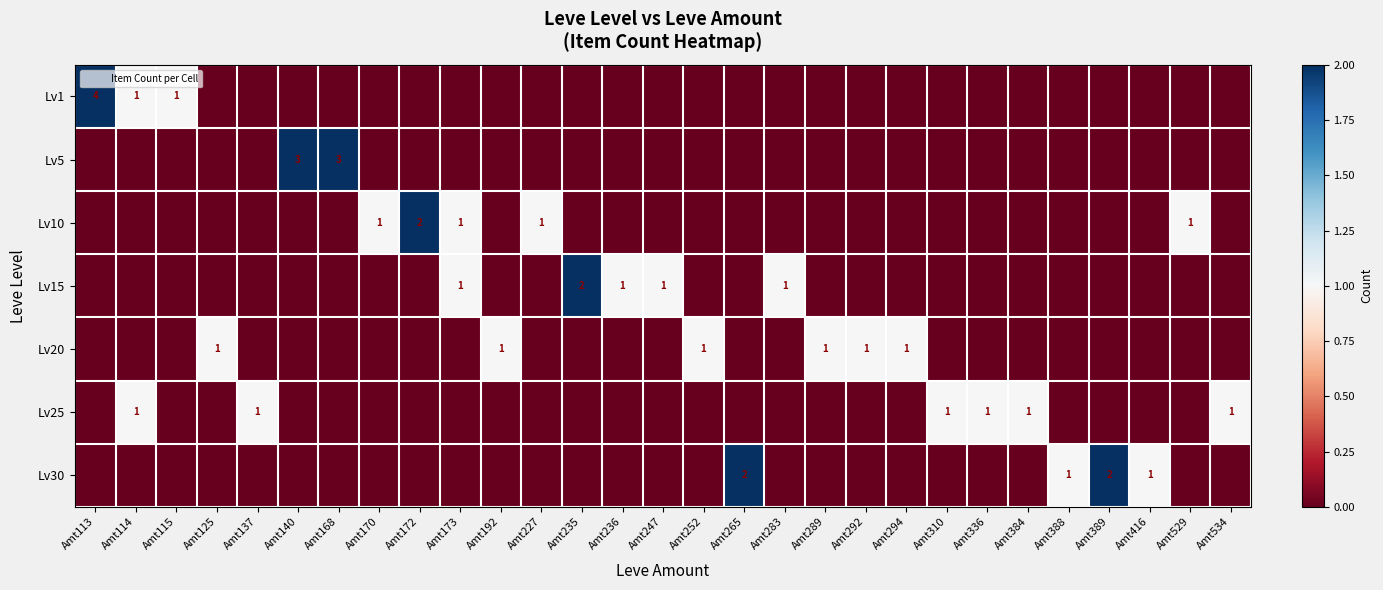

The Lv15 series shows -1 at Amt310. True or false?

False